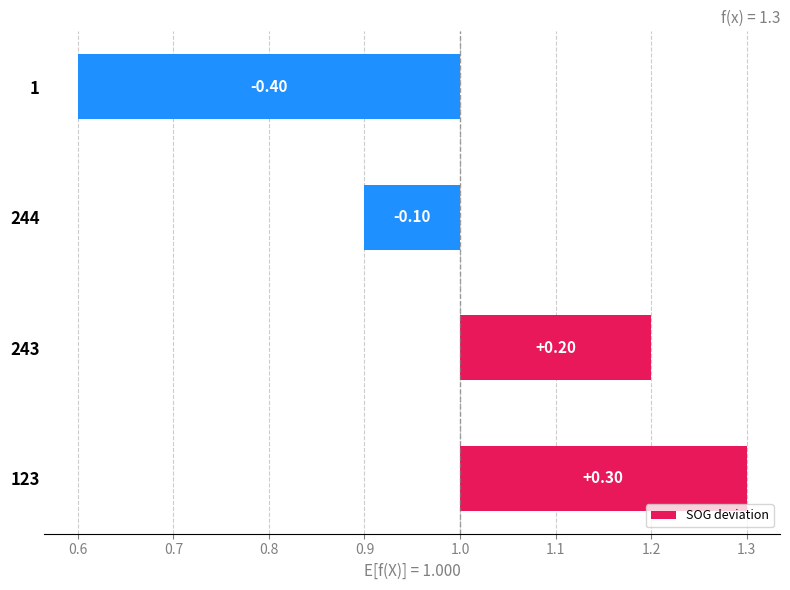

Reading left to right, transcribe all the data shown in this chart.

0.3	0.2	-0.1	-0.4